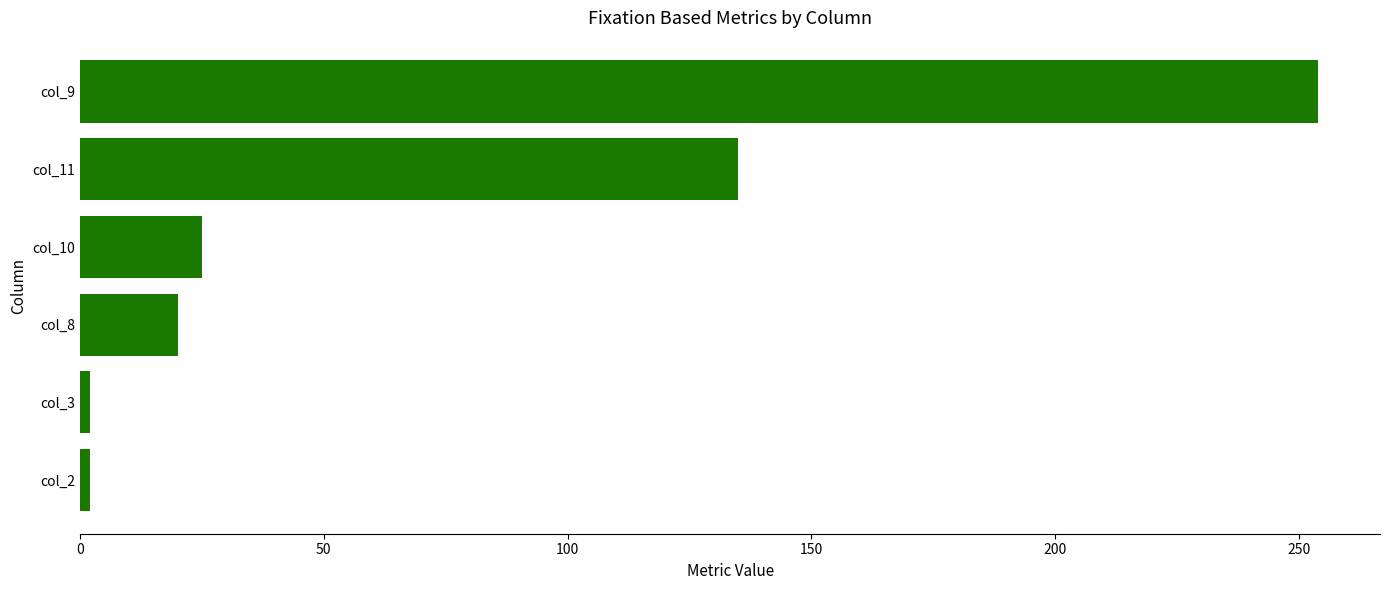

True or false: the data shows 11 at col_10.

False